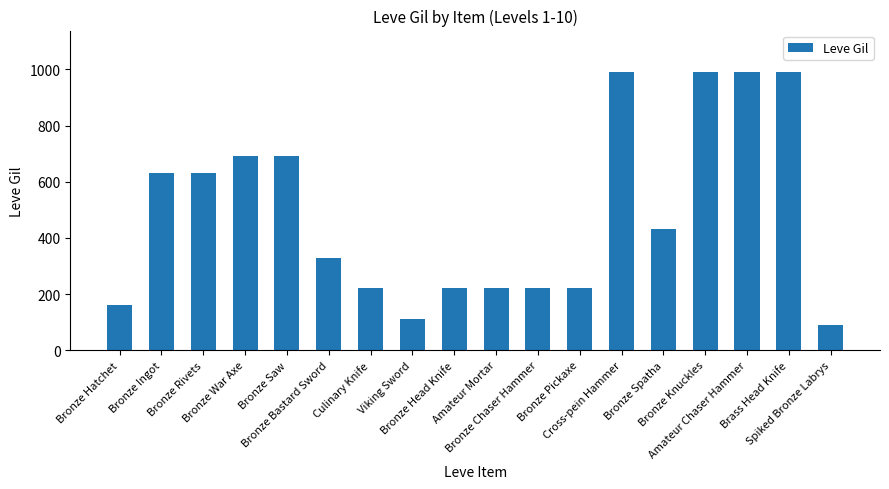

What is the sum of all values?

8820